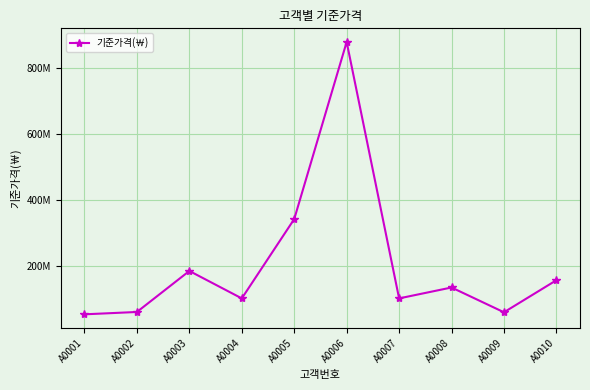

What is the value of the 2nd point from the left?

61900000